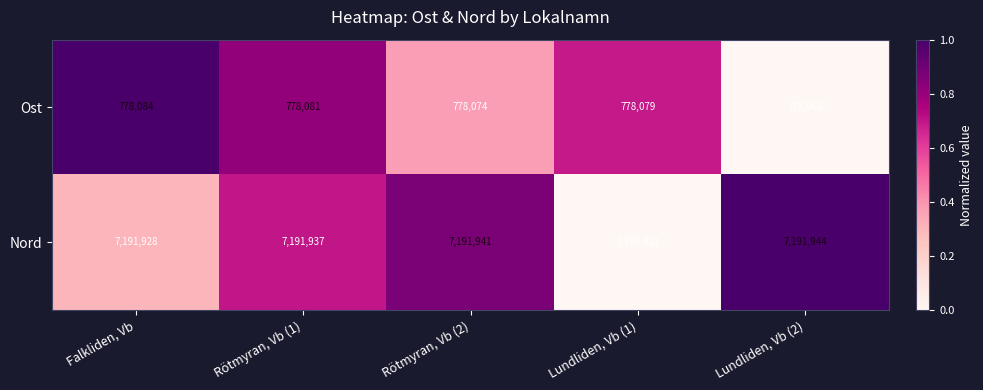

Which series has the largest total across all categories?

Nord